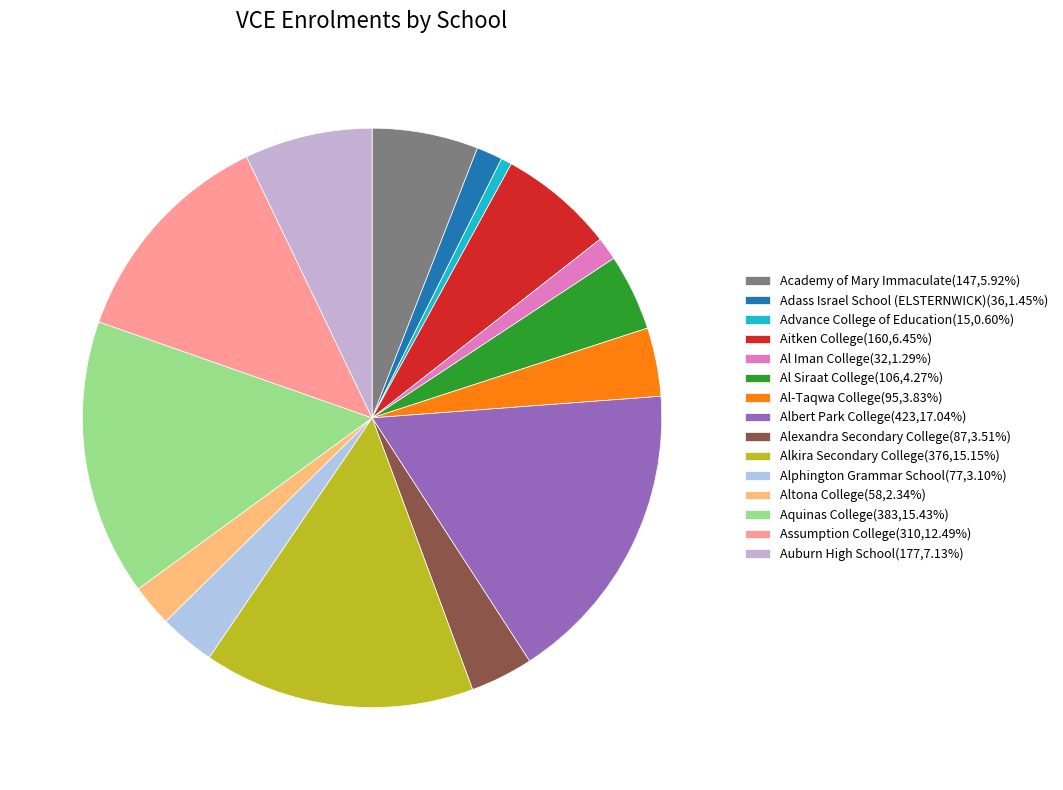

What percentage is the Assumption College slice, to the nearest percent?

12%